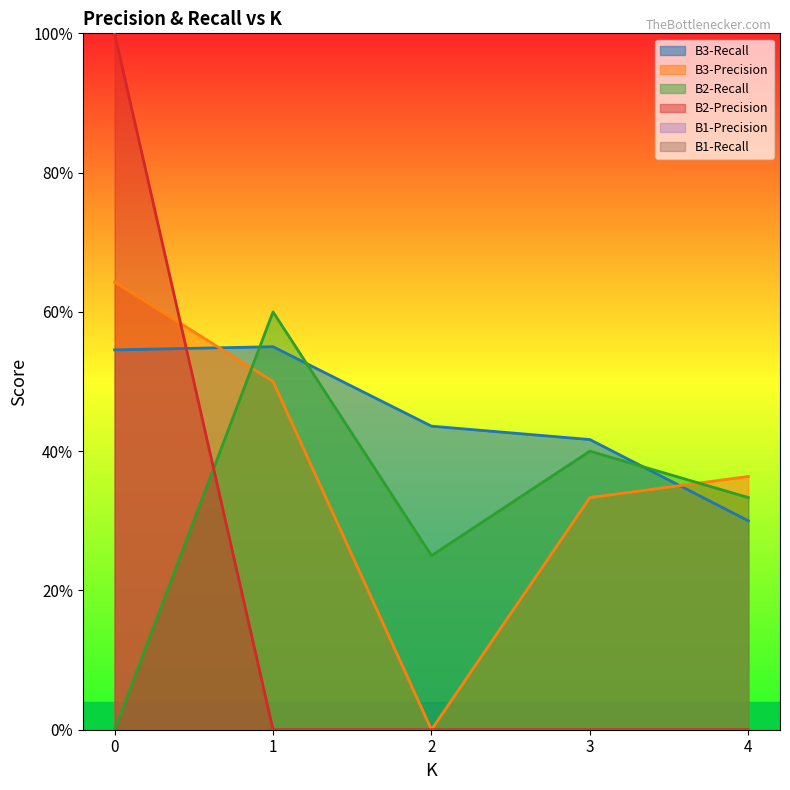

Which series has the largest total across all categories?

B3-Recall